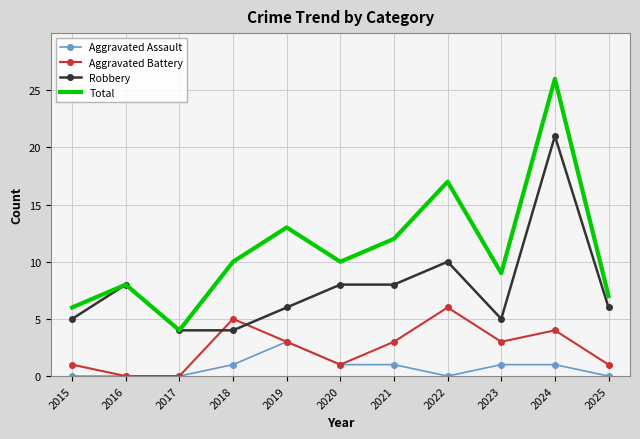

List the series in order of their overall mean, lowest first.

Aggravated Assault, Aggravated Battery, Robbery, Total